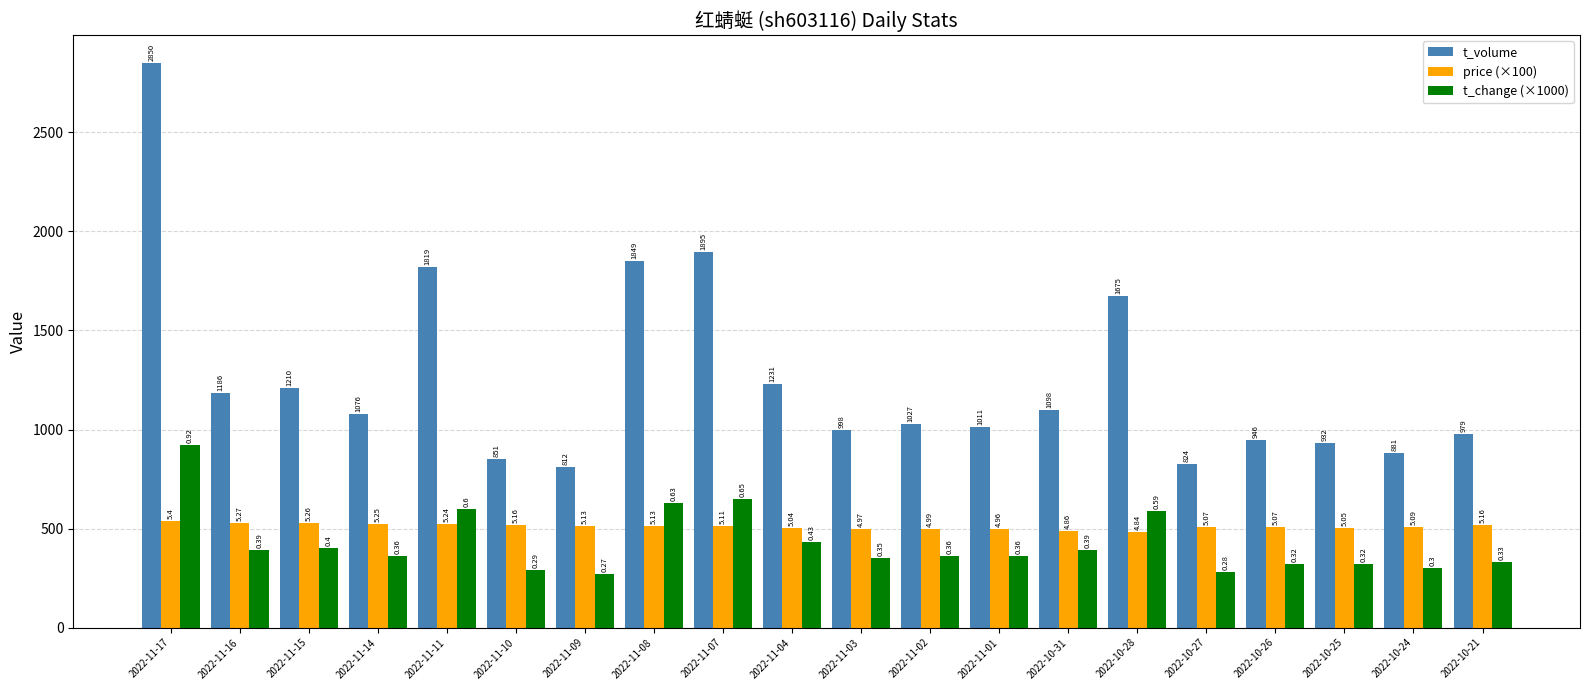

Are the bars horizontal?

No